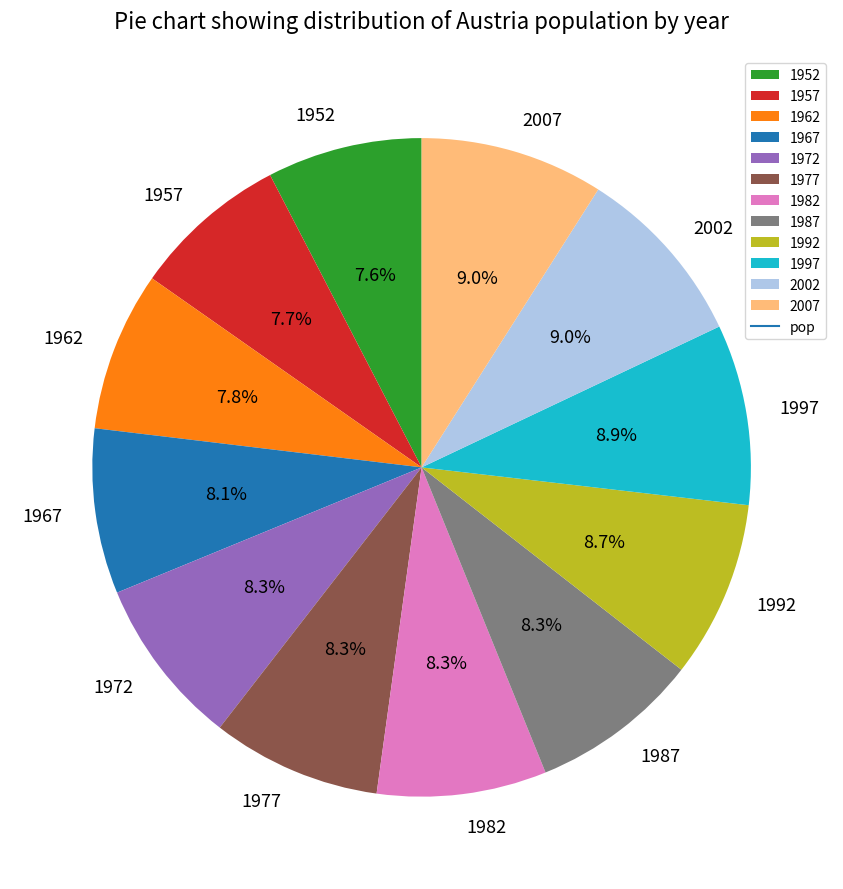

Is there any slice that represents more than half of the pie?

No